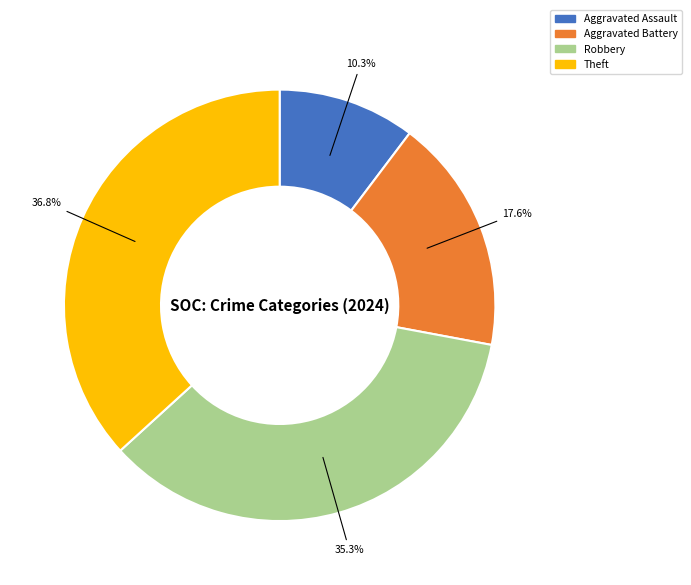

Does any single category account for the majority?

No